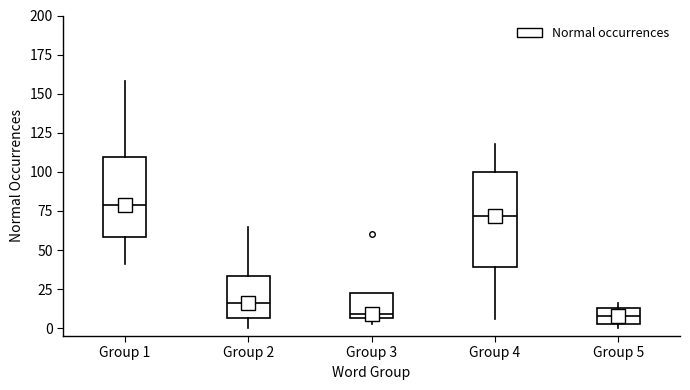

Where is the upper edge of the box for Group 5 on the y-axis? The values are not printed on the chart, so give them approximately, as read against the axis.

15